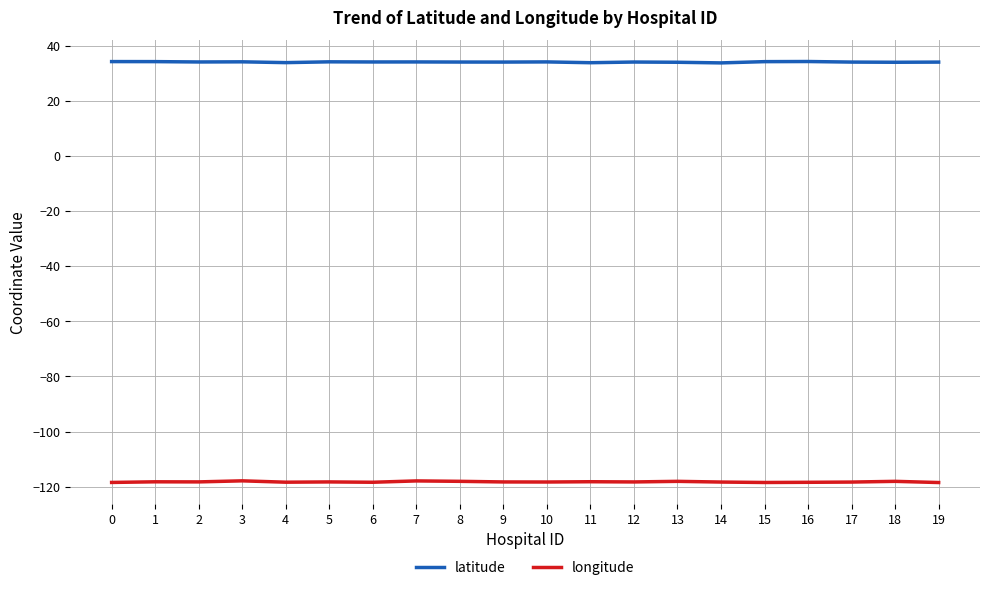

List the series in order of their overall mean, highest first.

latitude, longitude